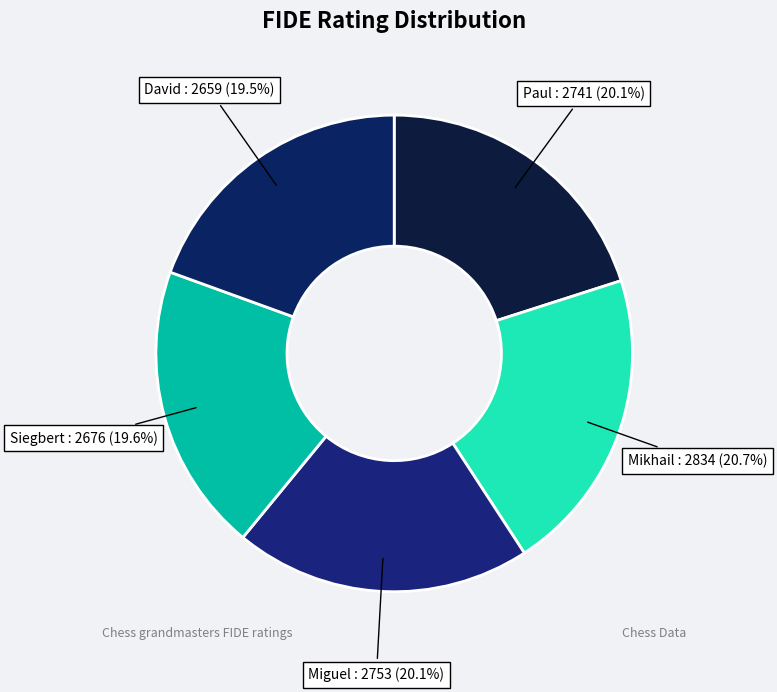

Is it true that Siegbert is 20% of the pie?

True